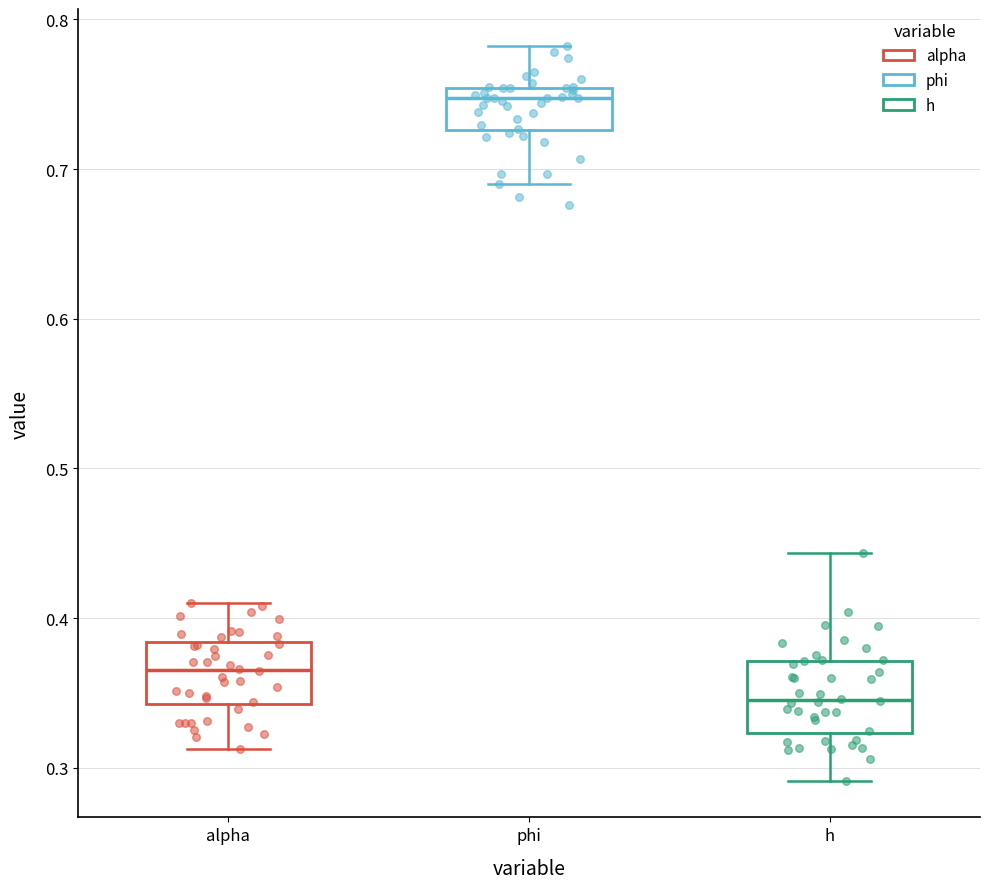

Reading left to right, read every box against the y-axis: the position of its median line, the range the box covers, and the ends of its whiskers. The values are not printed on the chart, so give them approximately, as read against the axis.

alpha: median 0.37, box 0.34 to 0.38, whiskers 0.31 to 0.41
phi: median 0.75 (just below the box's upper edge), box 0.73 to 0.75, whiskers 0.69 to 0.78
h: median 0.35, box 0.32 to 0.37, whiskers 0.29 to 0.44